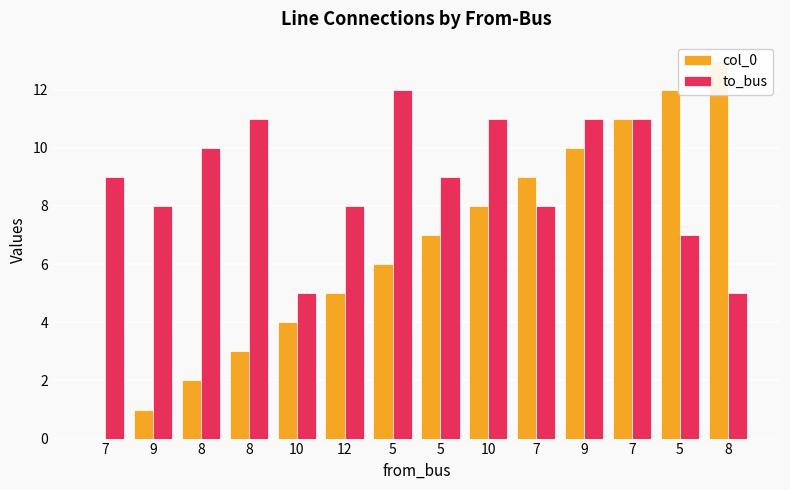

How many bars are there in total?

28